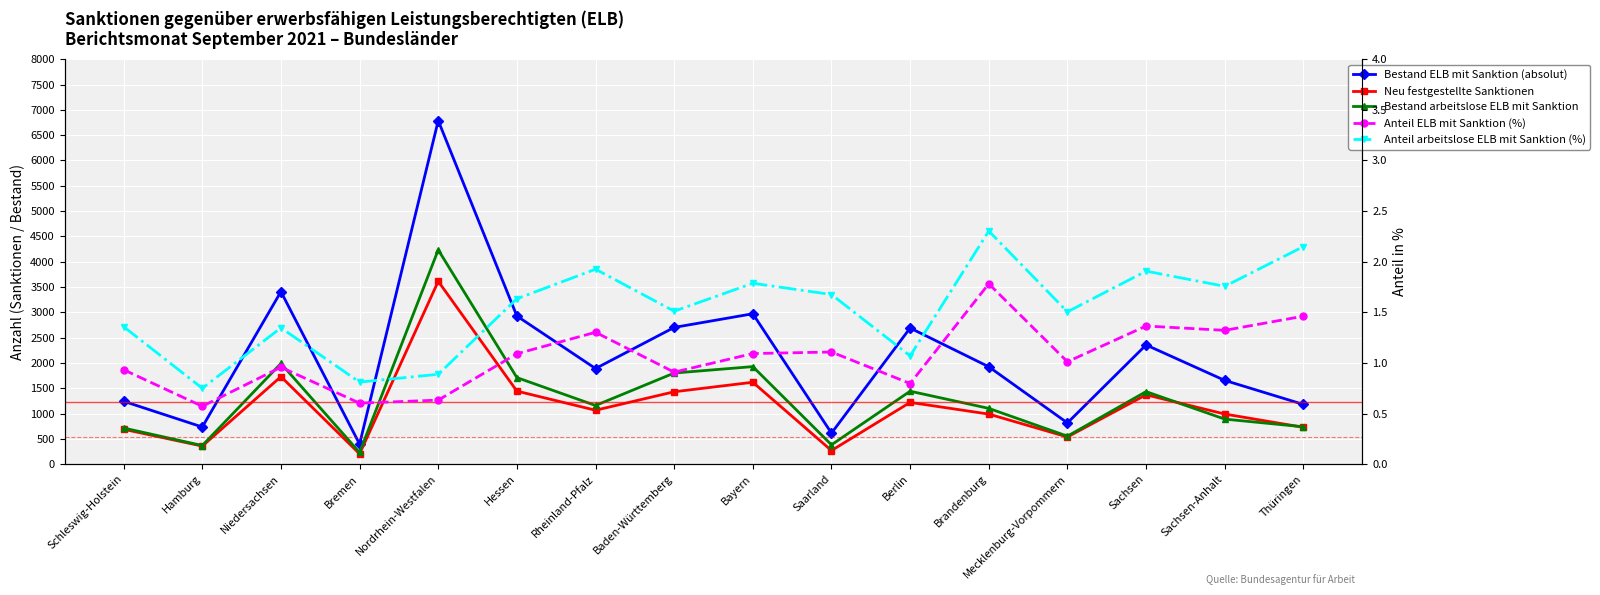

True or false: Bestand ELB mit Sanktion (absolut) and Anteil arbeitslose ELB mit Sanktion (%) cross at least once.

False